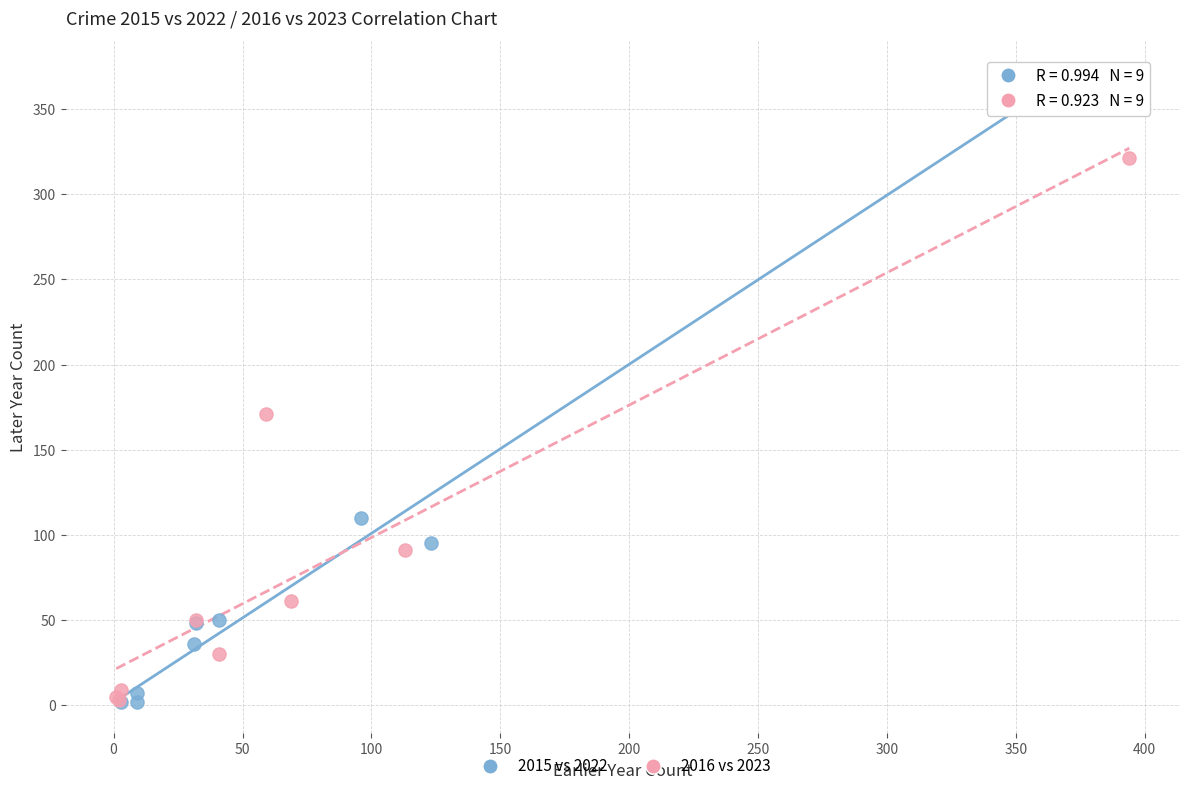

Which series contains the highest Y value?

2015 vs 2022